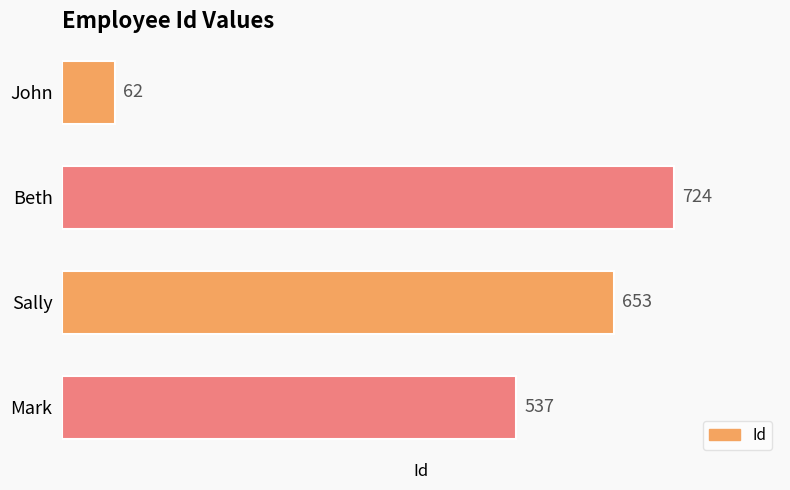

What is the change in value from Beth to Mark?

-187